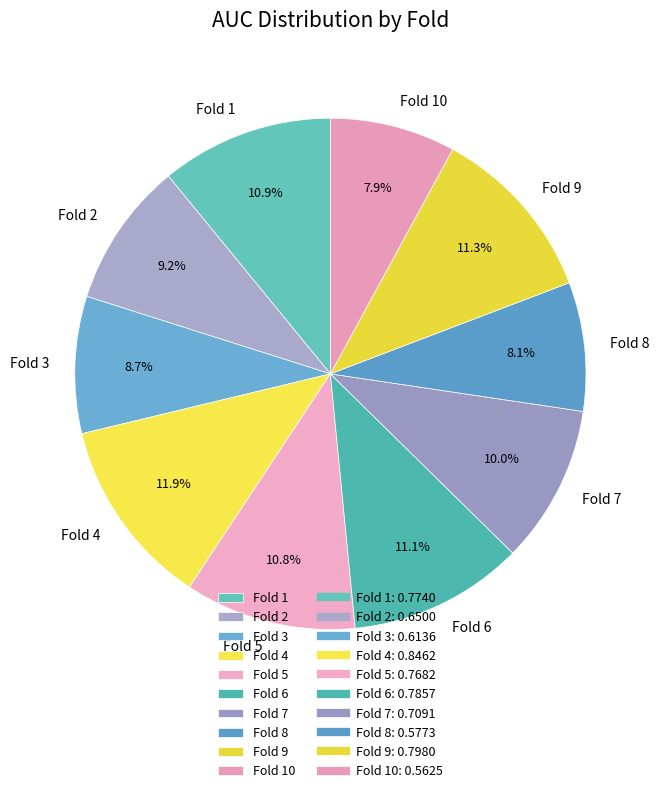

Which category has the biggest portion of the pie?

Fold 4